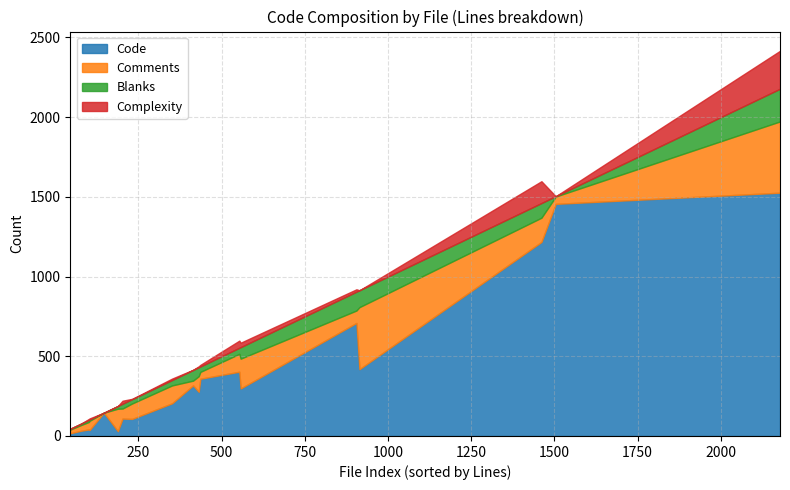

The value of Comments at IdImpl.java is 74. True or false?

False